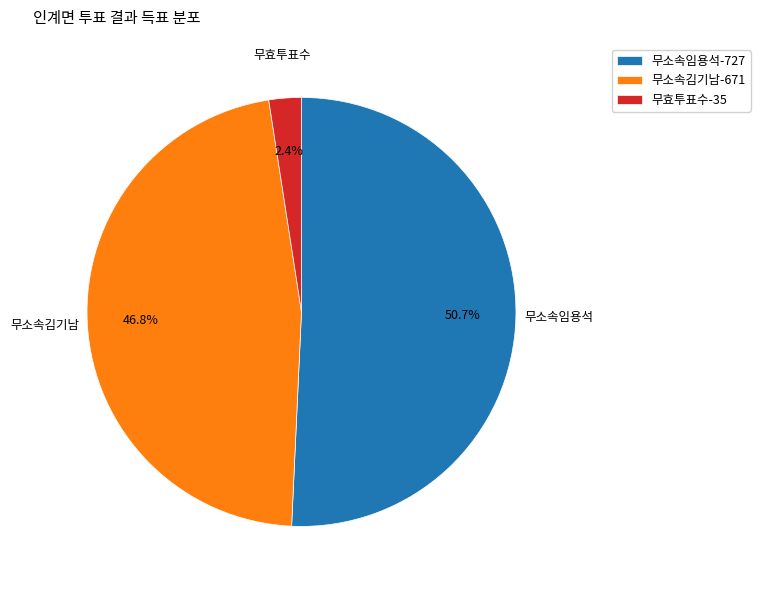

How much of the chart is everything except 무효투표수?

97.6%